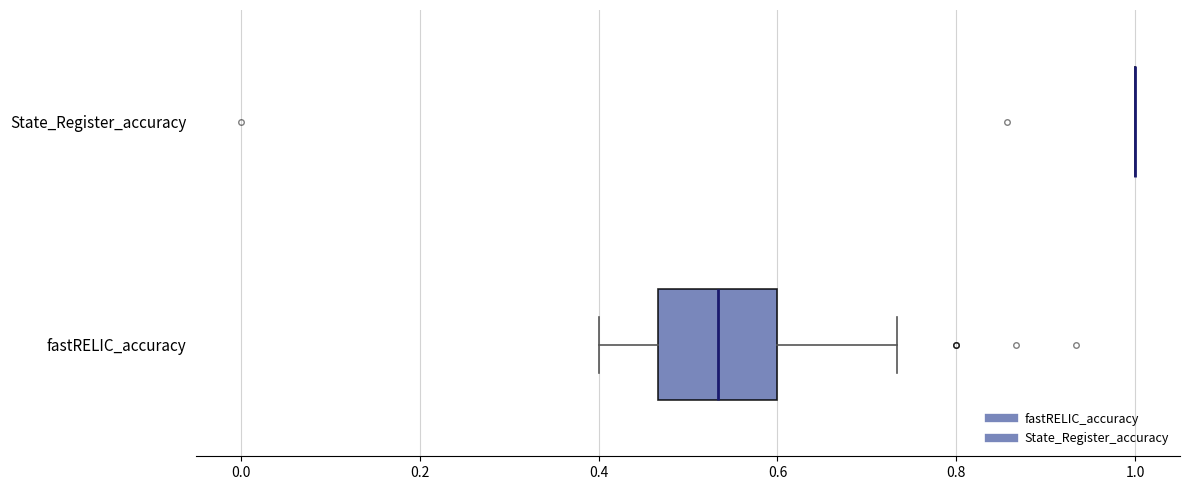

Reading bottom to top, transcribe this box plot: for each box, give where its median line is, the range the box spans, and where its two whiskers end, as read against the x-axis. The values are not printed on the chart, so give them approximately, as read against the axis.

fastRELIC_accuracy: median 0.54, box 0.46 to 0.60, whiskers 0.40 to 0.74
State_Register_accuracy: box collapsed to a line at 1.00, whiskers 1.00 to 1.00